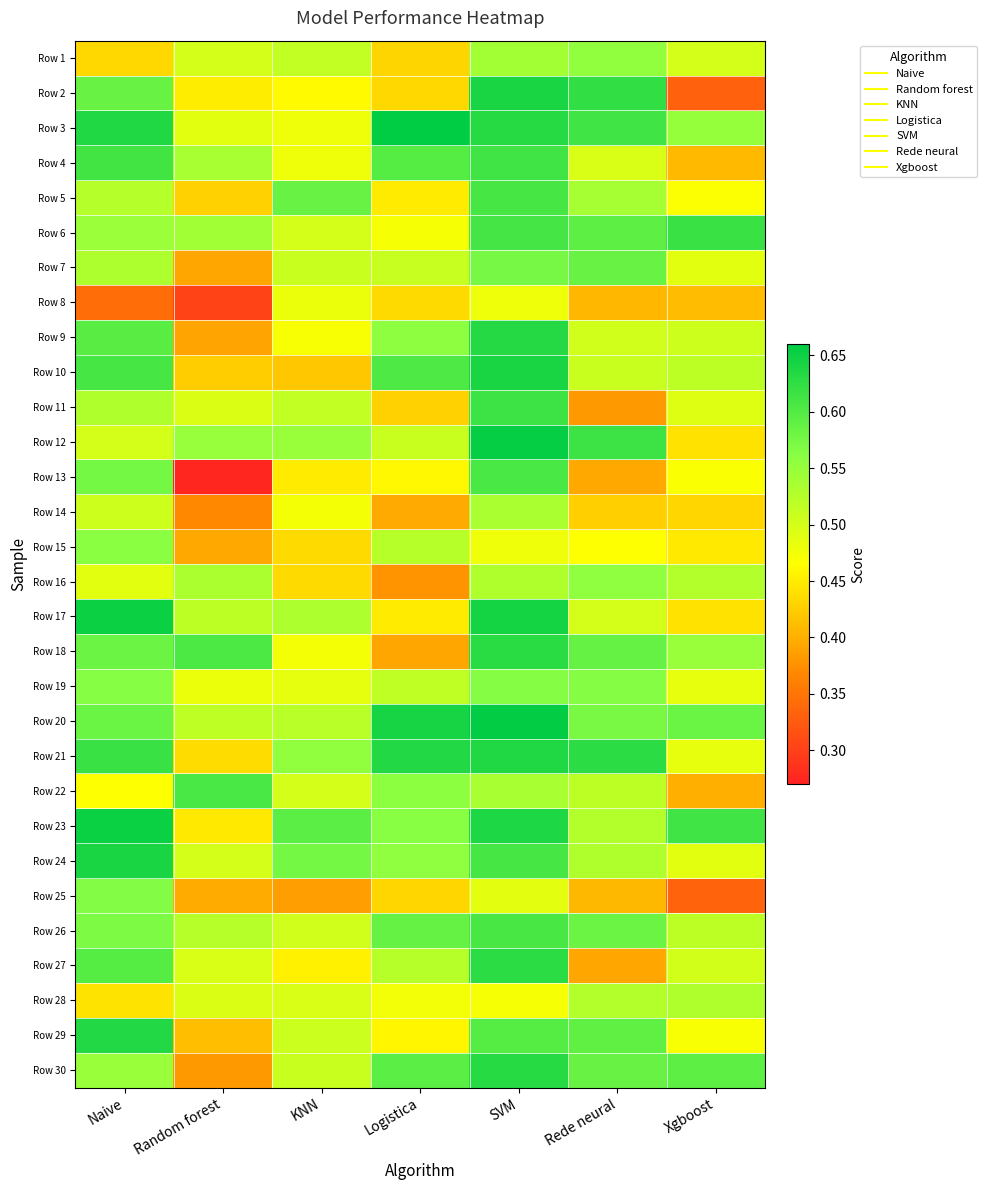

What is the total value across all series at Random forest?

13.9